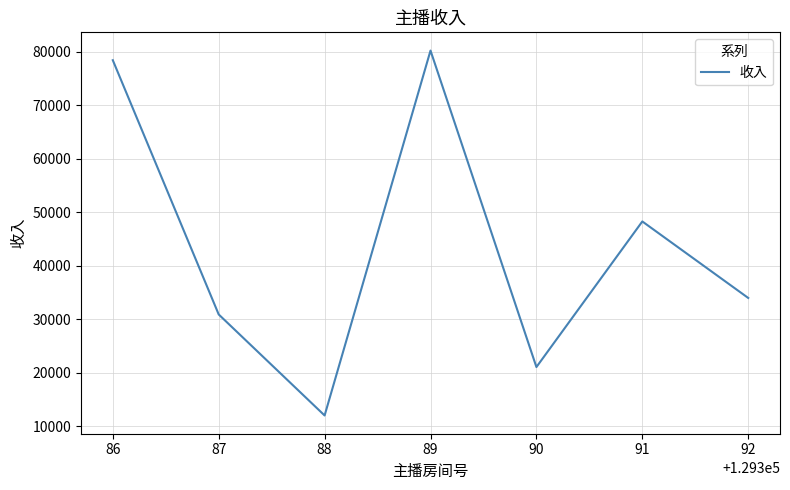

Approximately how many times larger is the value at 86 compared to 91?

1.6